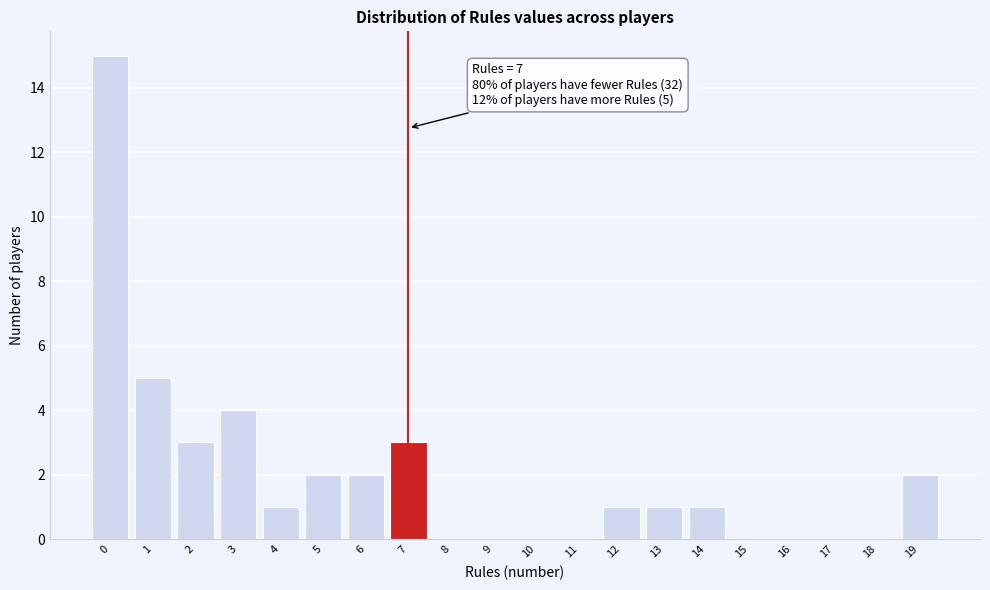

Over which range of the x-axis is the bar tallest?

-0.5 to 0.5